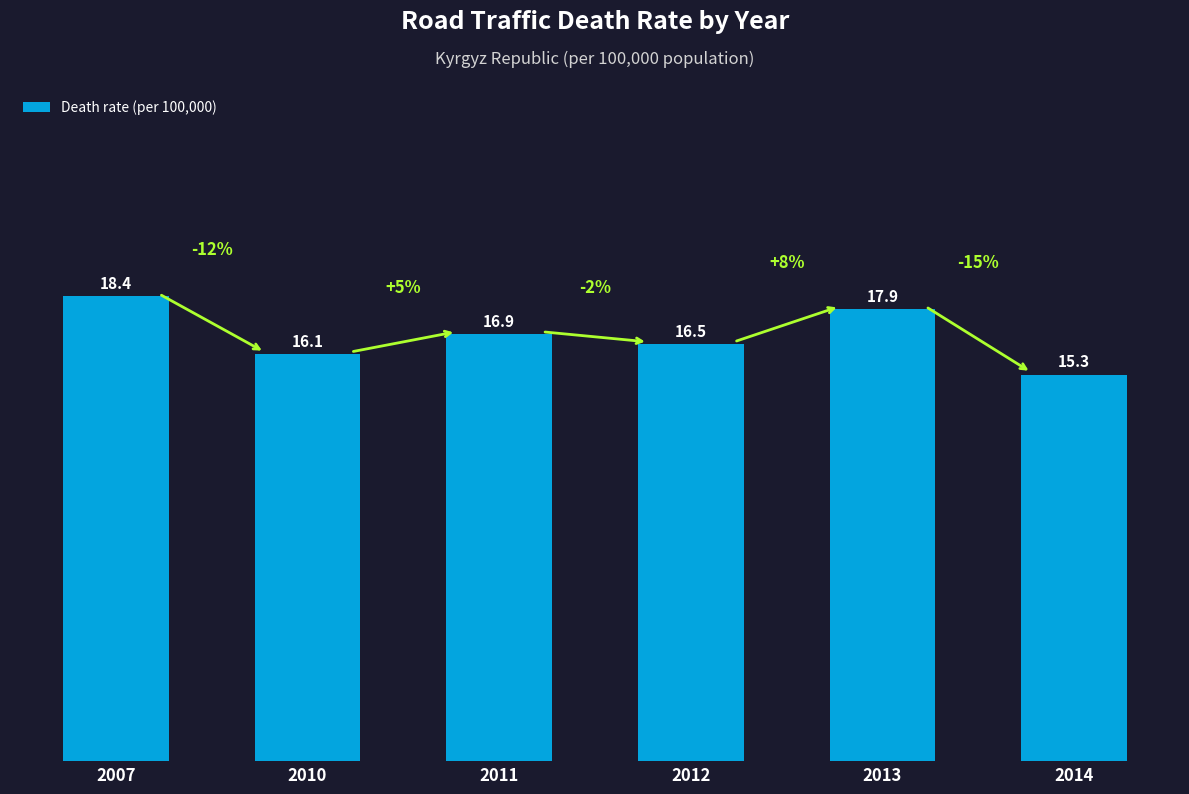

What is the minimum value shown in the chart?

15.3